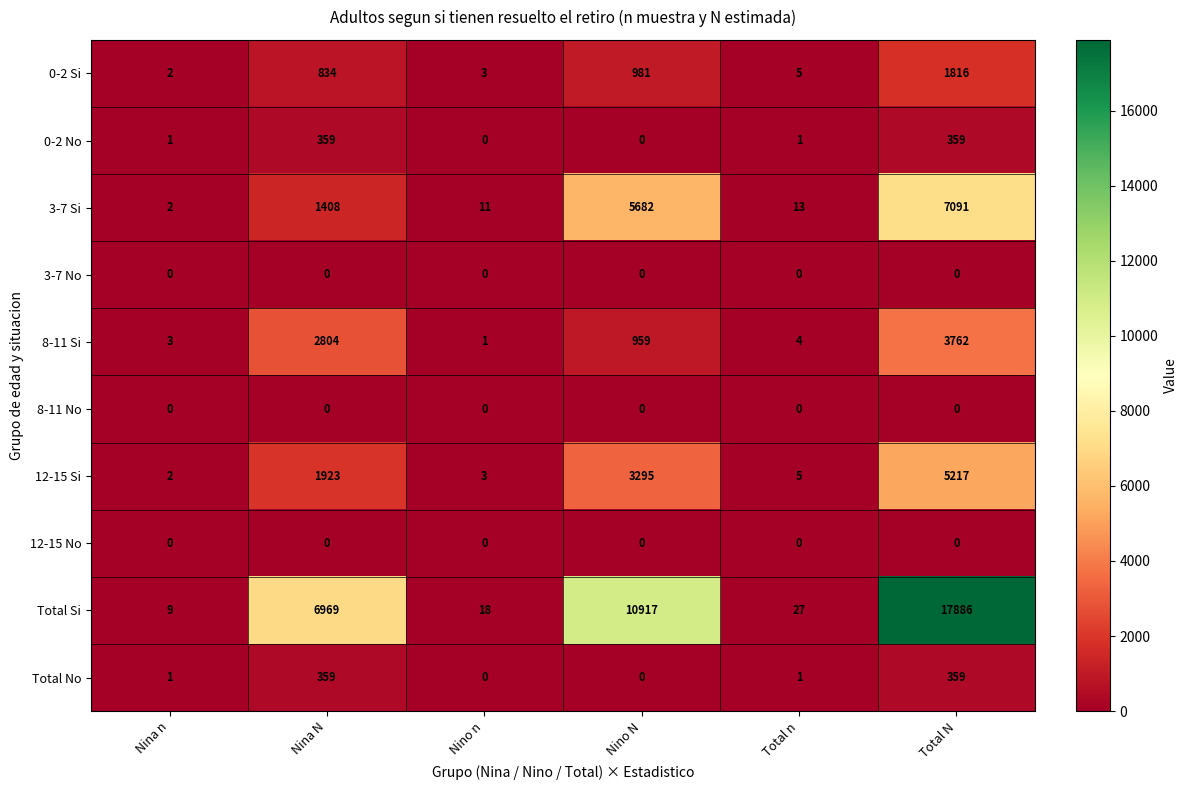

Which category has the highest value across all series?

Total N